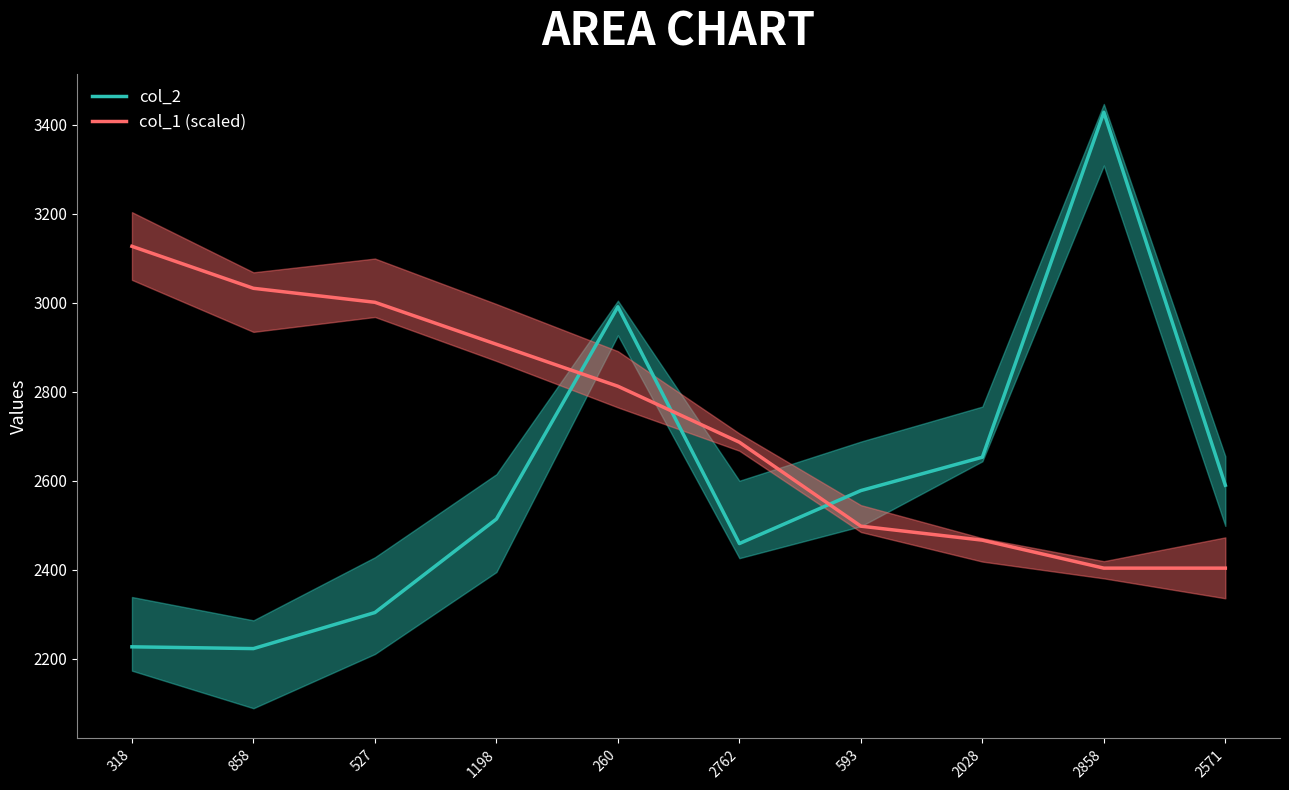

What is the label of the 4th point from the left?

1198